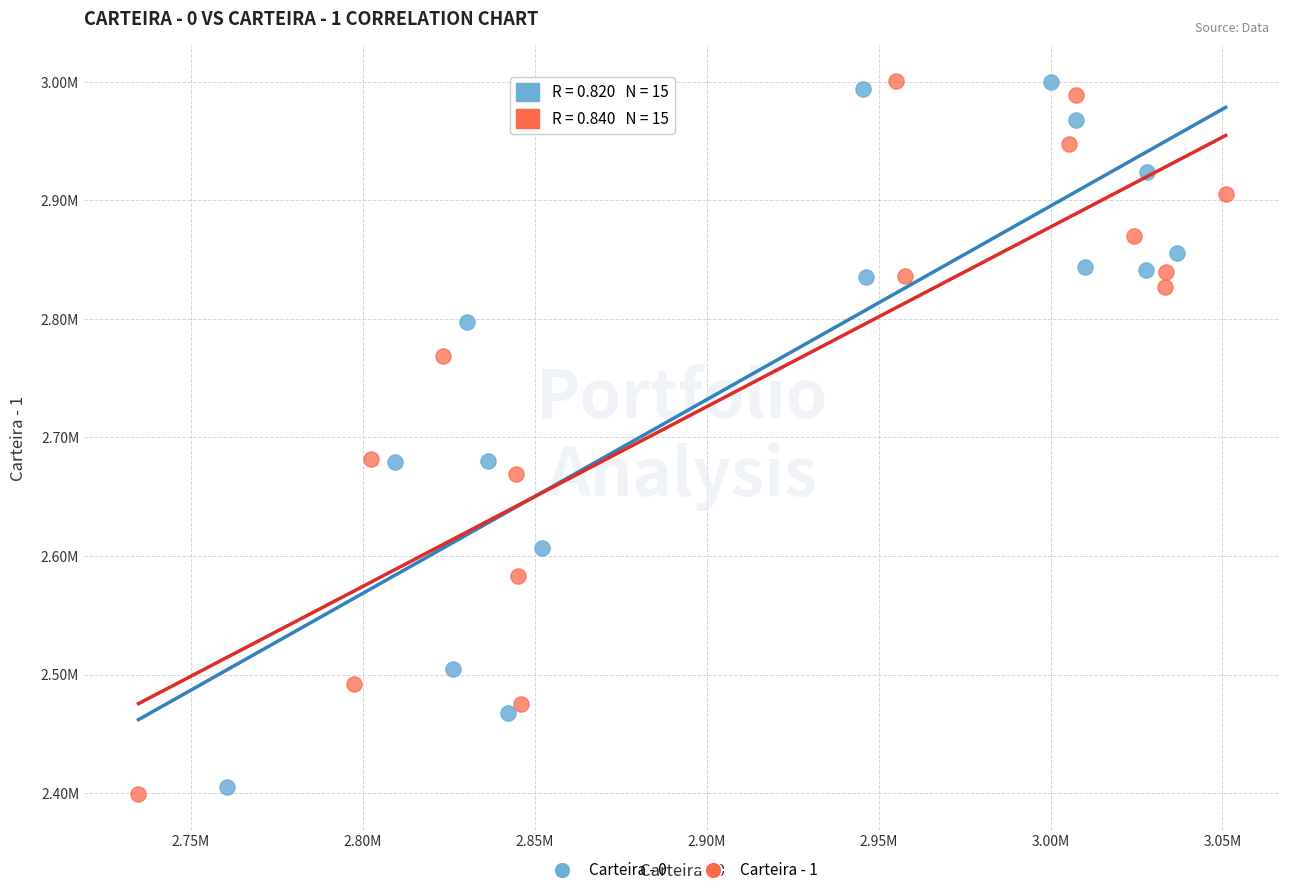

What are all the series names shown in the legend?

Carteira - 0, Carteira - 1